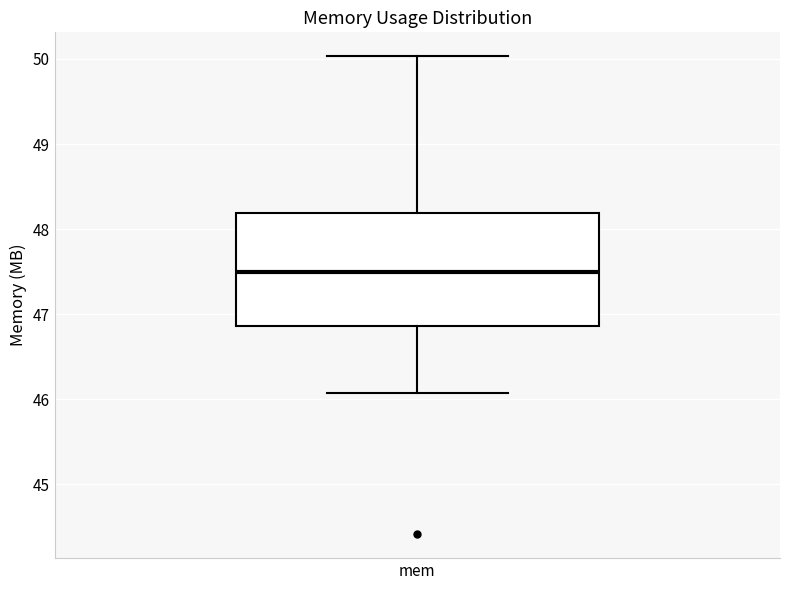

Read this box plot against the y-axis: the position of the median line, the range covered by the box, and the ends of both whiskers. The values are not printed on the chart, so give them approximately, as read against the axis.

median 47.5, box 46.9 to 48.2, whiskers 46.1 to 50.0